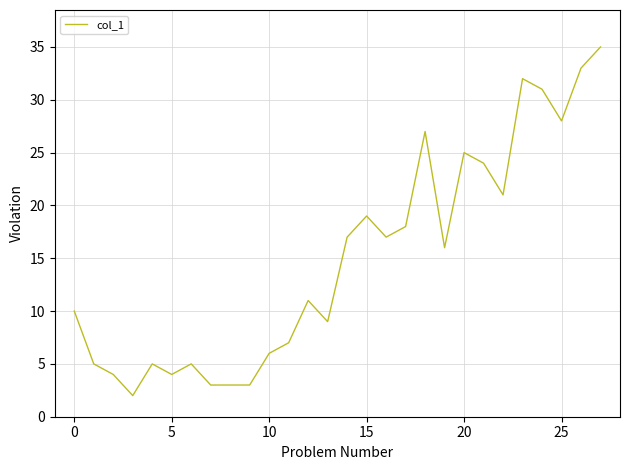

What is the sum of all values?

420